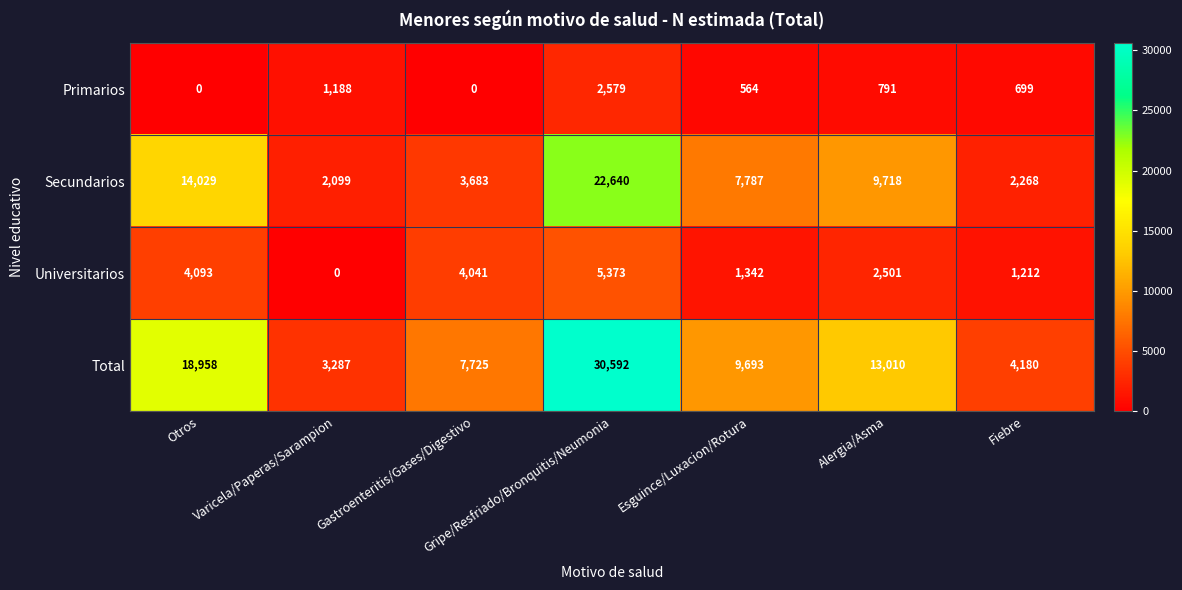

The value of Universitarios at Otros is 6804. True or false?

False